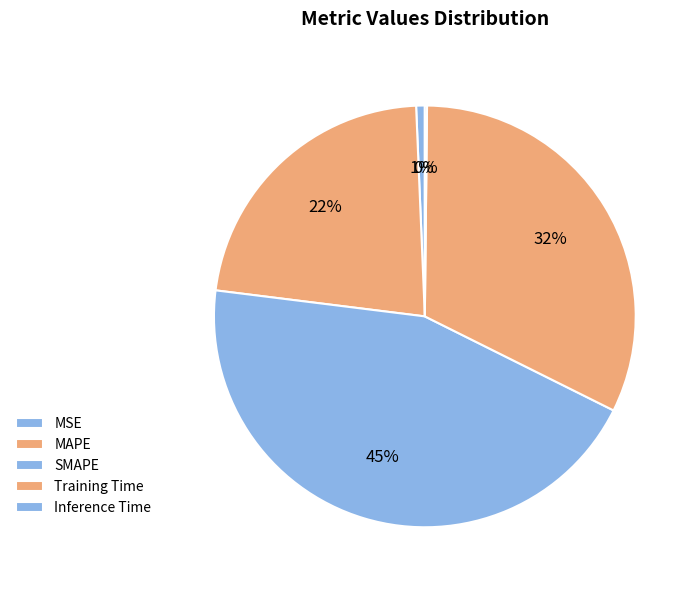

What is the total percentage of MAPE and MSE?

23.0%